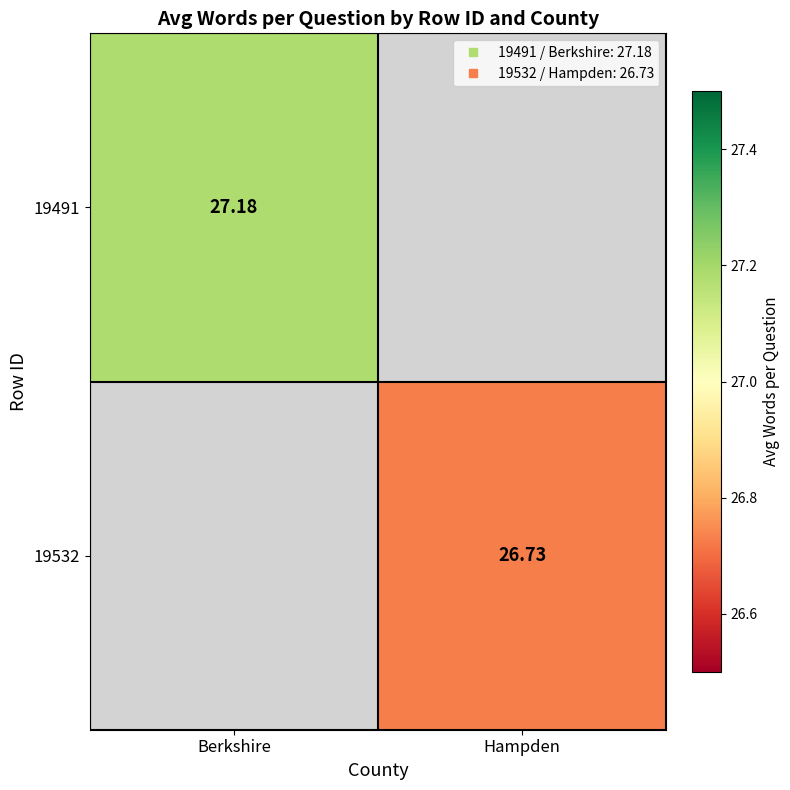

Which series has the largest range (max minus min)?

19491